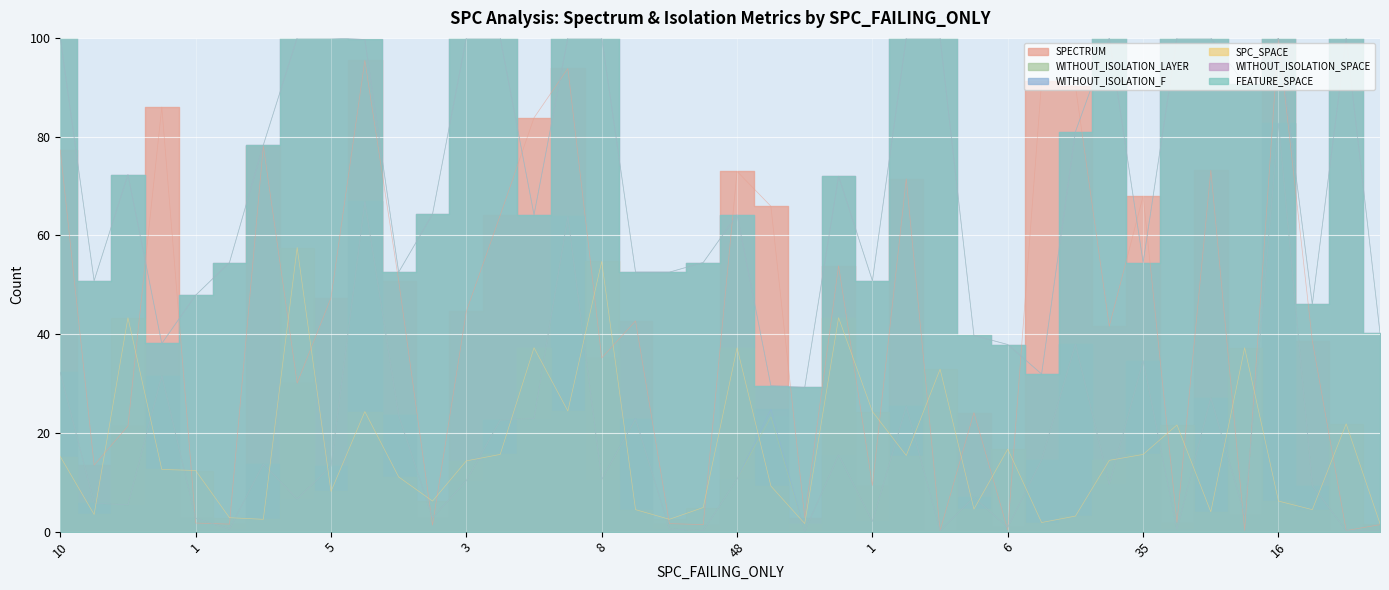

At 2, list the series in order from smallest to largest.

WITHOUT_ISOLATION_LAYER, WITHOUT_ISOLATION_F, SPECTRUM, SPC_SPACE, WITHOUT_ISOLATION_SPACE, FEATURE_SPACE